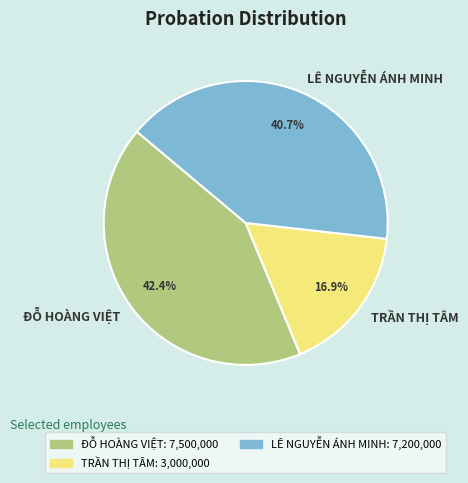

Count the number of slices in the pie.

3